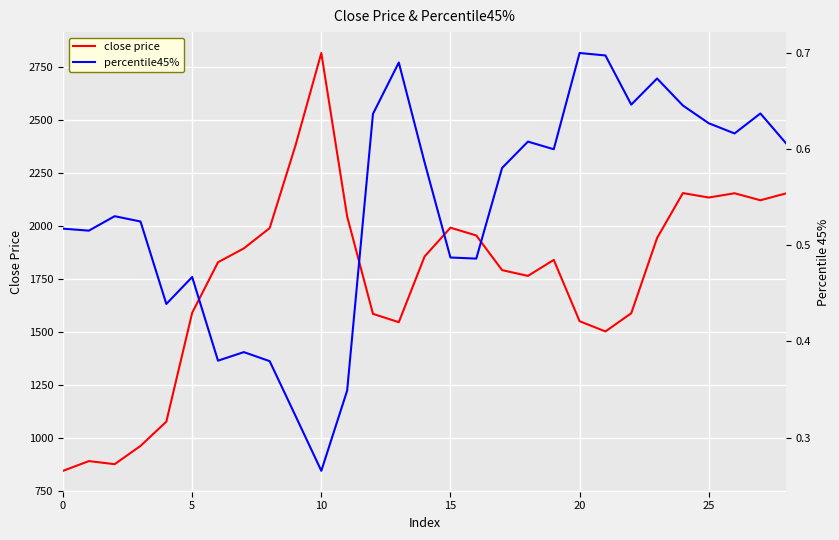

What is the maximum value shown in the chart?

2816.9